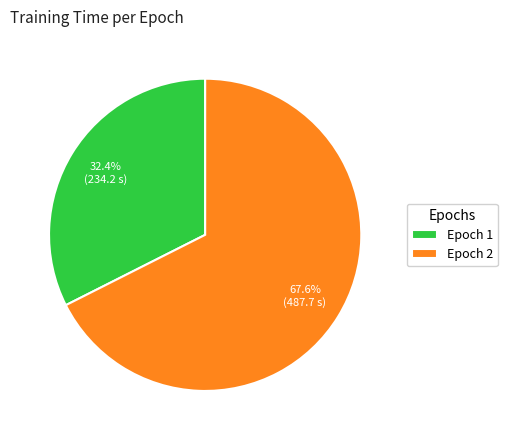

How many segments does this pie chart have?

2